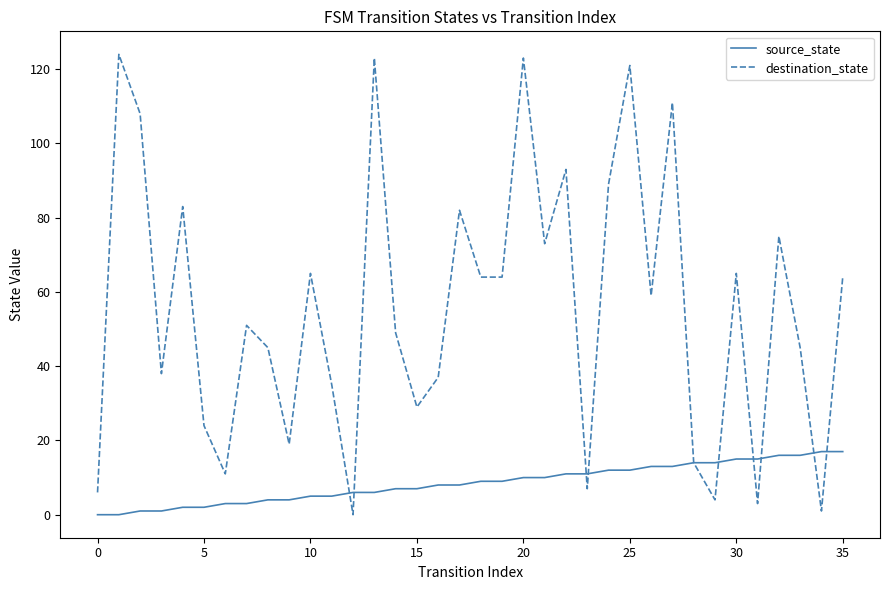

Which series has the widest spread of values?

destination_state